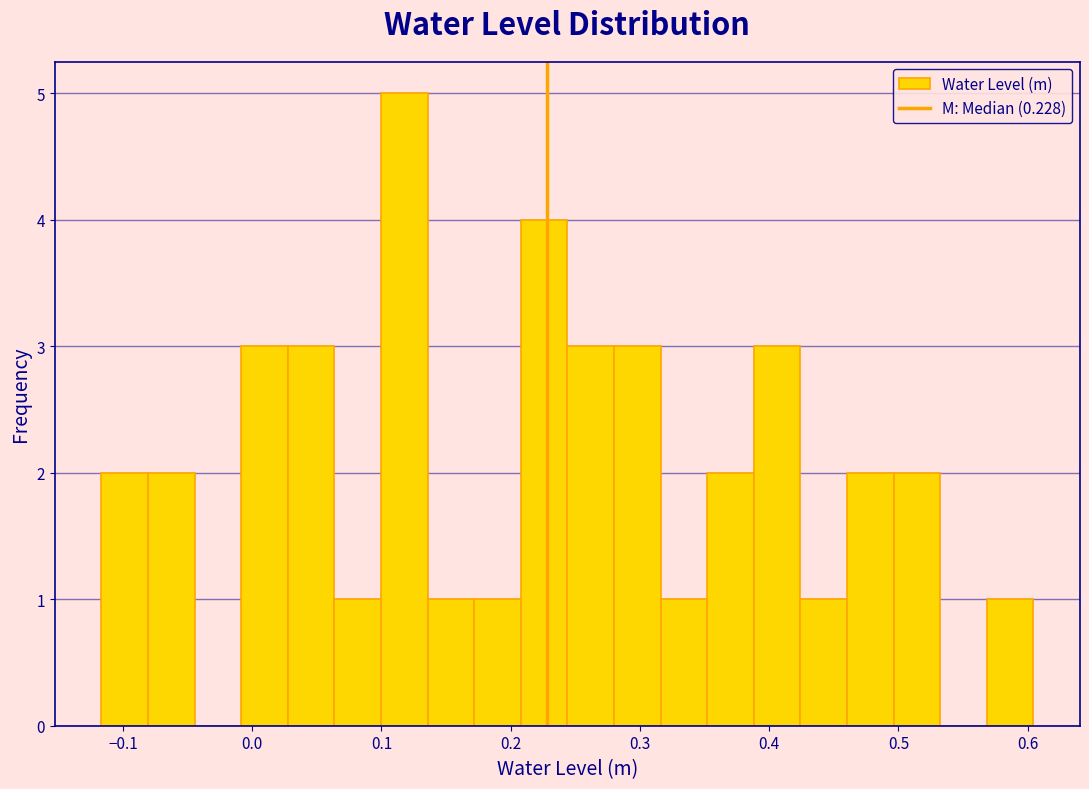

Read against the x-axis, roughly where is the centre of the tallest bar?

0.12